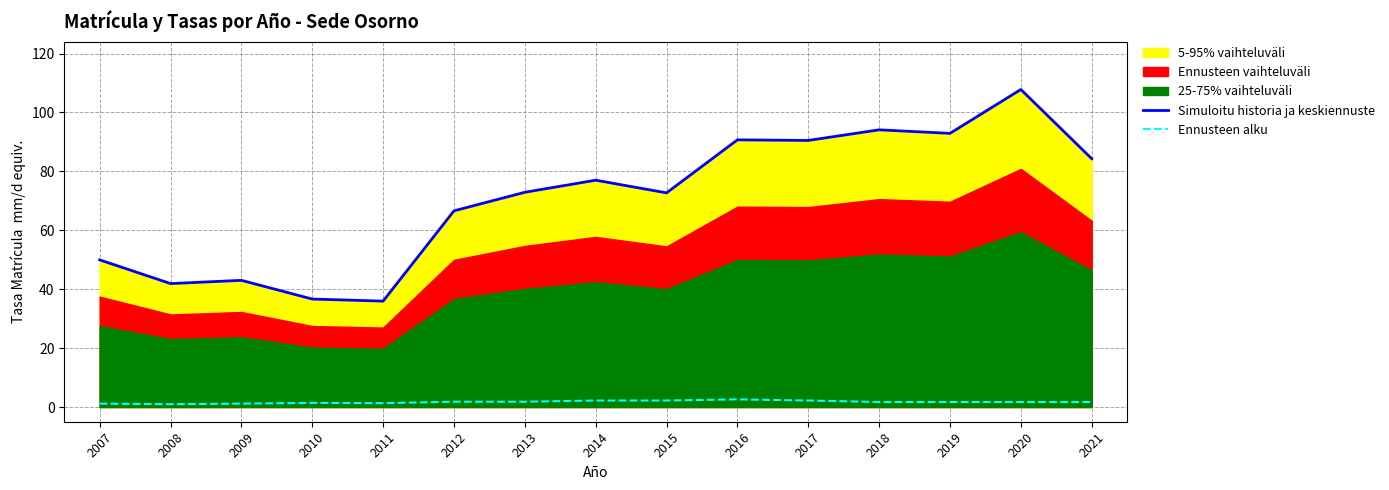

Where is the first local minimum for Ennusteen alku?

2008